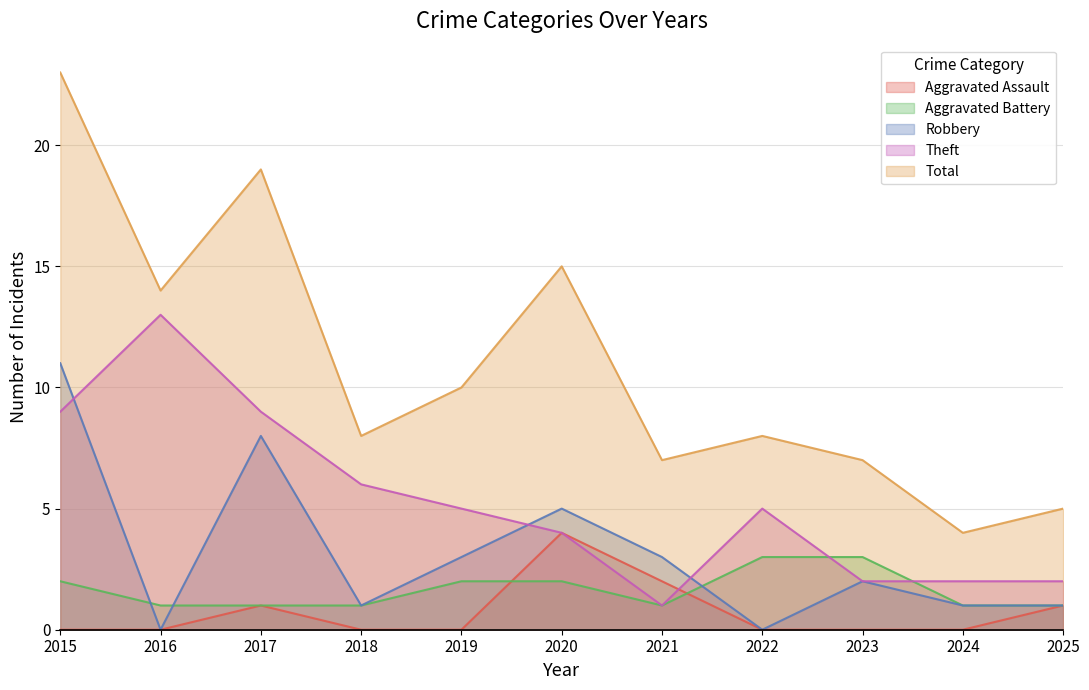

True or false: Aggravated Battery has more than 1 interior local peaks.

False